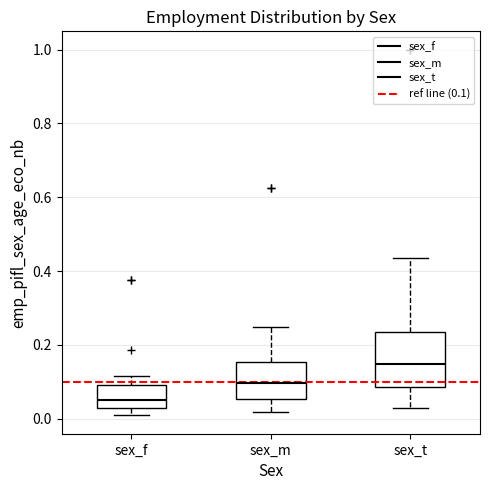

Reading left to right, read every box against the y-axis: the position of its median line, the range the box covers, and the ends of its whiskers. The values are not printed on the chart, so give them approximately, as read against the axis.

sex_f: median 0.06, box 0.02 to 0.10, whiskers 0.00 to 0.12
sex_m: median 0.10, box 0.06 to 0.16, whiskers 0.02 to 0.24
sex_t: median 0.14, box 0.08 to 0.24, whiskers 0.02 to 0.44